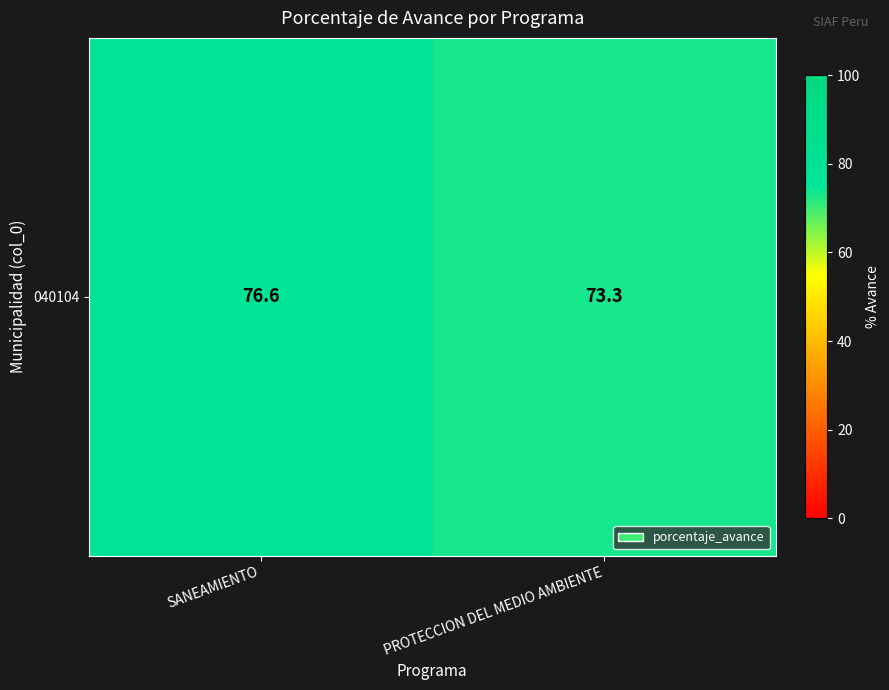

Which has a higher value, PROTECCION DEL MEDIO AMBIENTE or SANEAMIENTO?

SANEAMIENTO